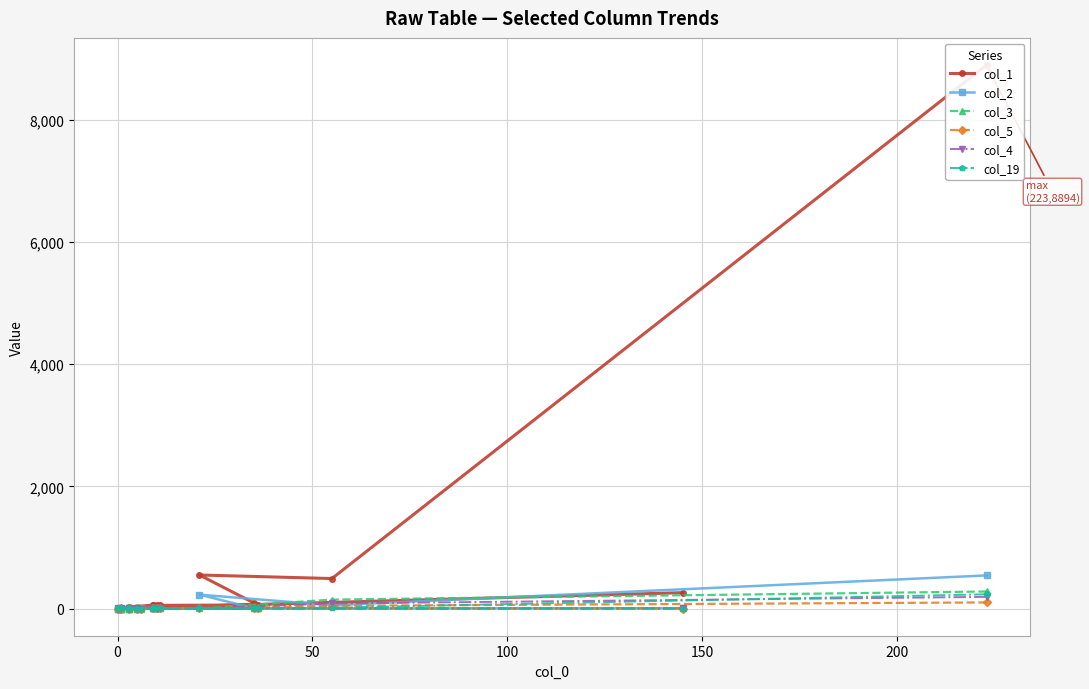

True or false: col_1 and col_19 cross at least once.

False